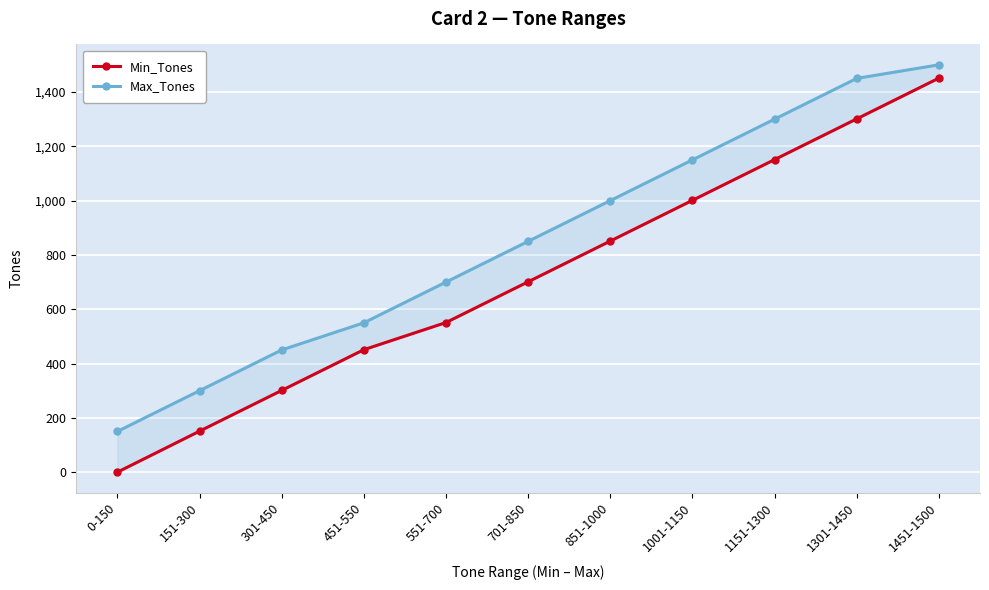

What is the sum of the Min_Tones values at 1451-1500 and 851-1000?

2302